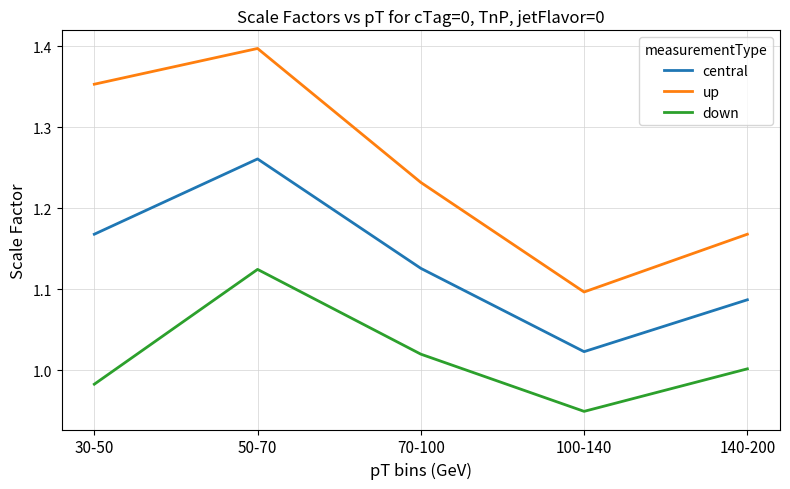

How many interior local valleys does the up series have?

1